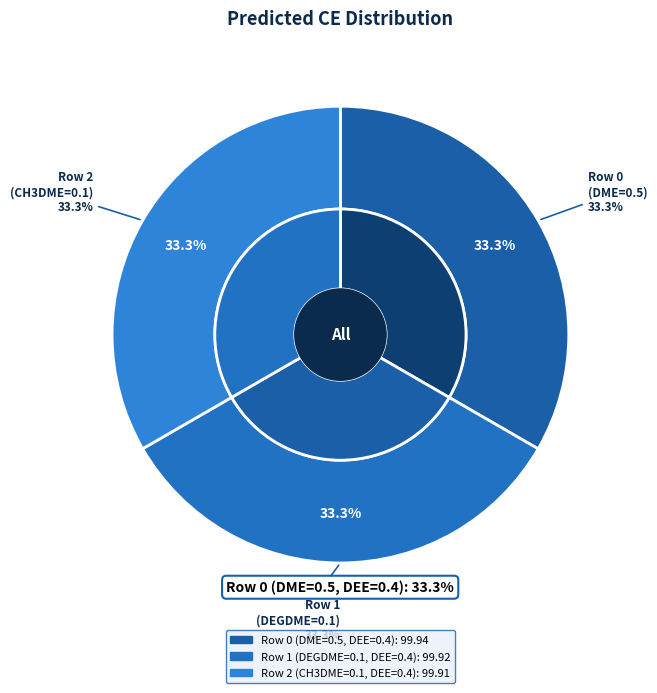

What is the smallest slice in the pie chart?

Row 2 (CH3DME=0.1, DEE=0.4)